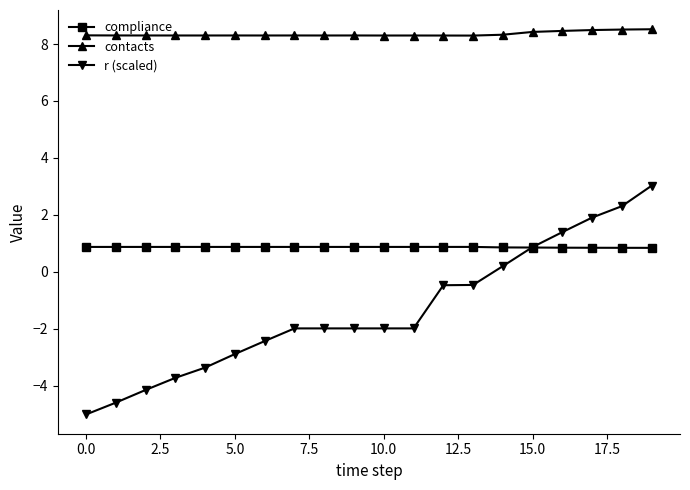

Which series has the widest spread of values?

r (scaled)